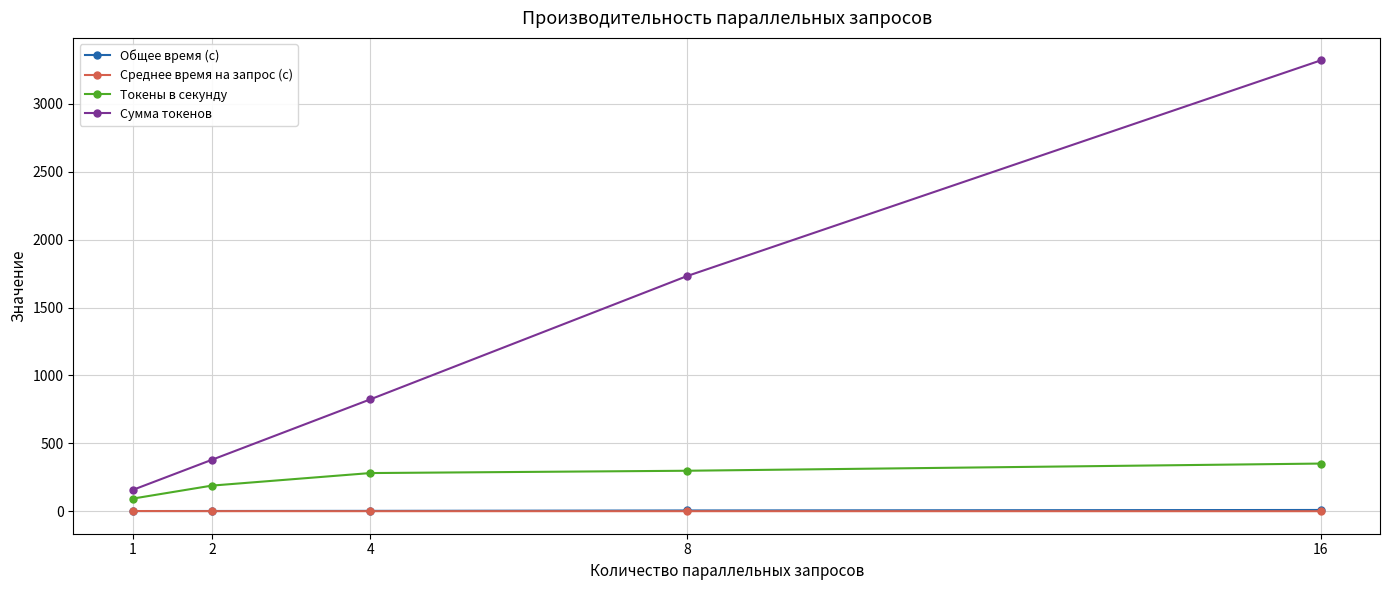

What is the value of the Сумма токенов point at the 2nd from the left?

379.0